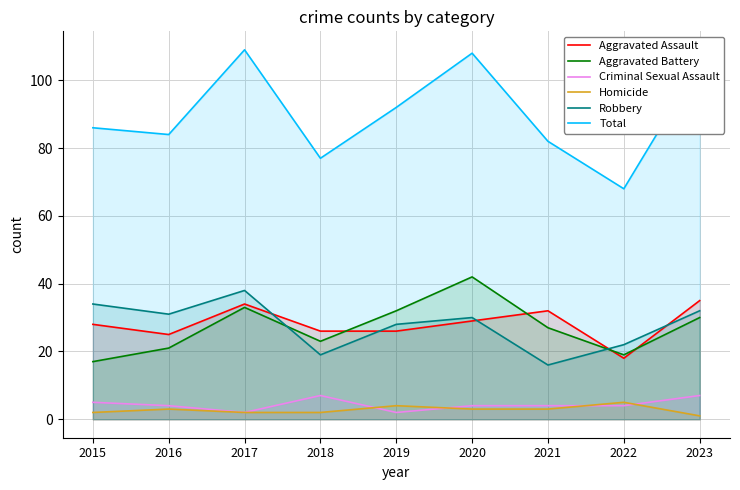

In Homicide, how many points are higher than both neighbors (excluding endpoints)?

3